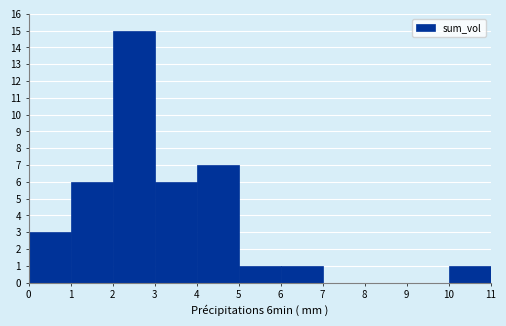

How tall is the bar that spans 3 to 4 on the x-axis? The values are not printed on the chart, so give them approximately, as read against the axis.

6